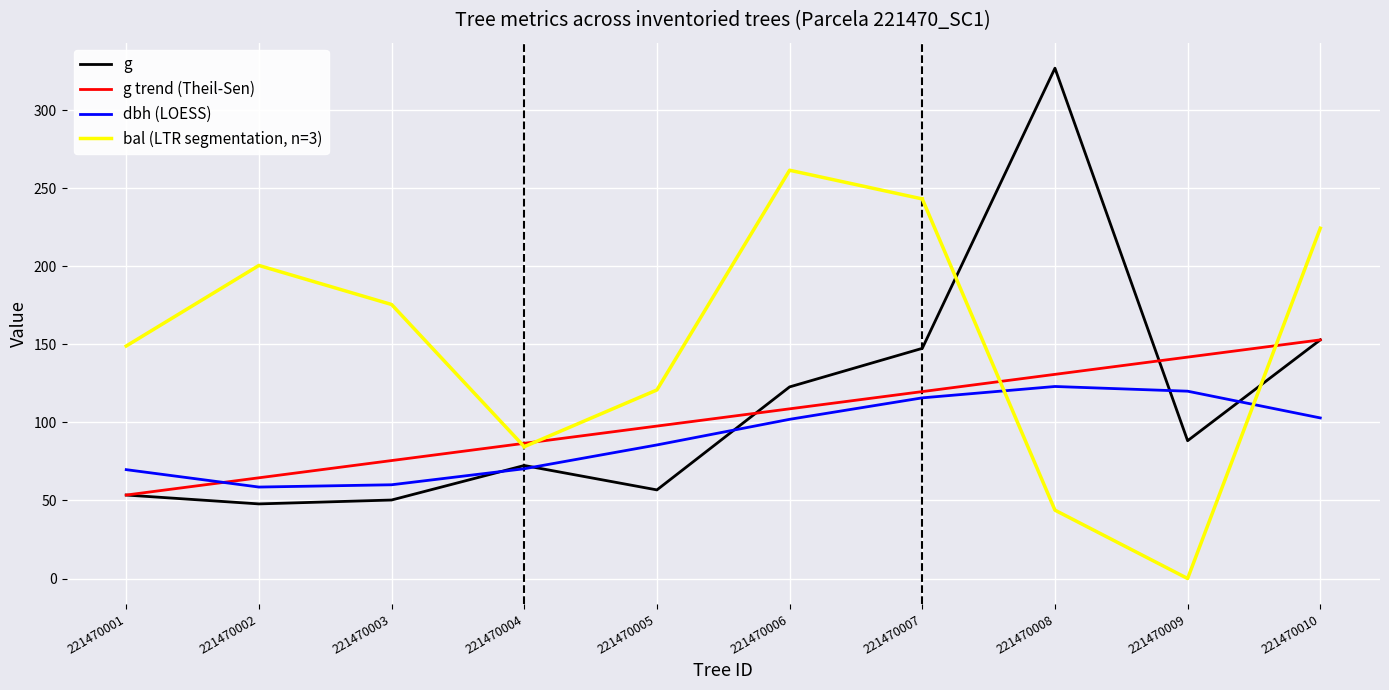

The value of dbh at 221470006 is 5.7. True or false?

False